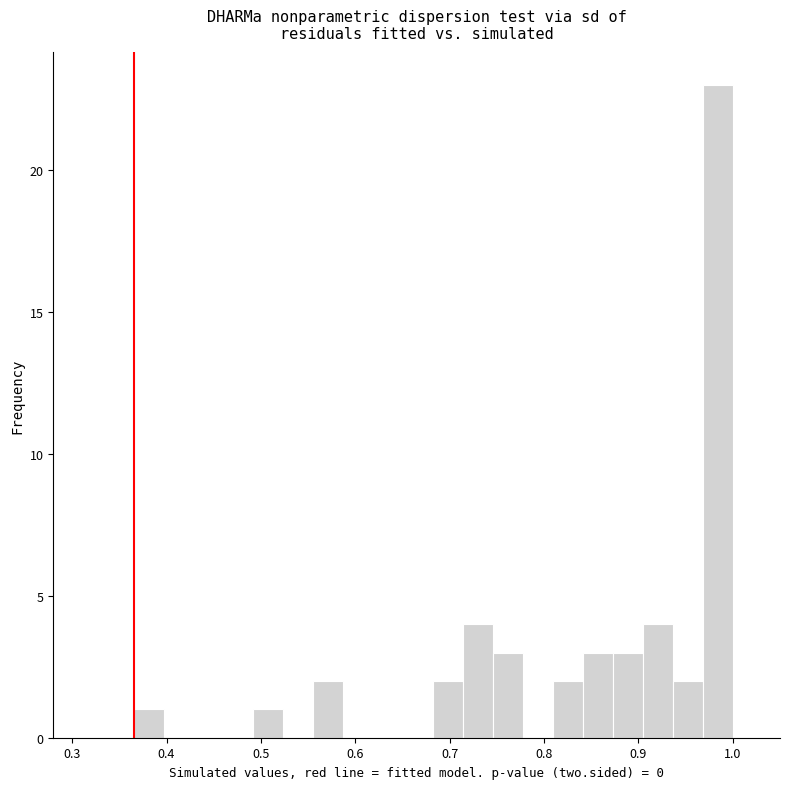

Around what value on the x-axis is the tallest bar? Give the approximate position of its centre, as read against the axis.

0.98